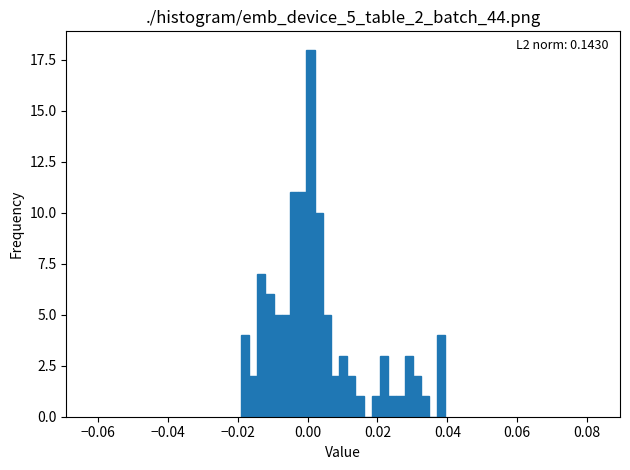

Read against the x-axis, roughly where is the centre of the tallest bar?

0.000